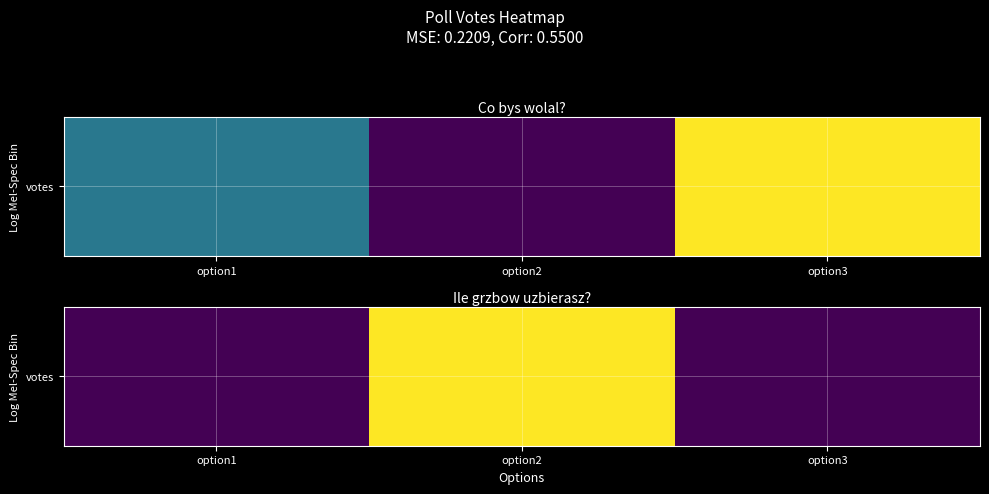

At which label is the value closest to 1?

option1